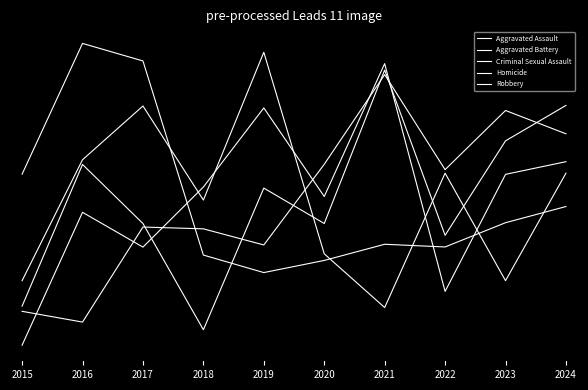

At which category is the sum across all series the highest?

2021